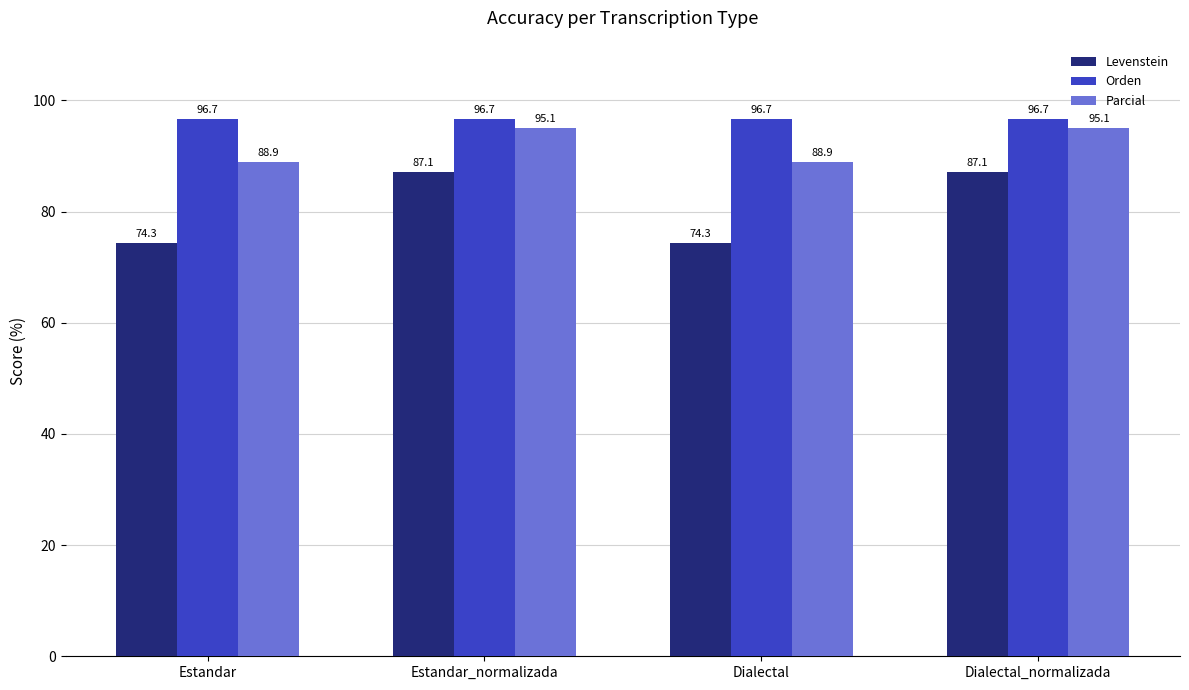

Which series has the widest spread of values?

Levenstein